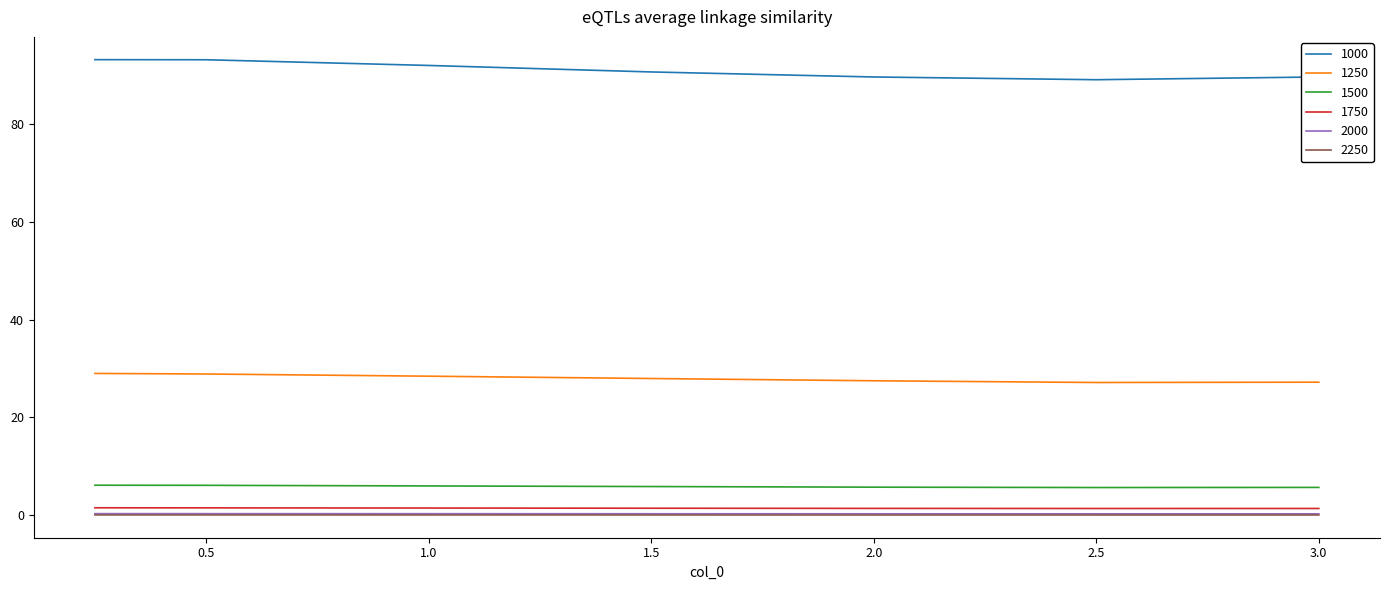

Which series has the largest total across all categories?

1000